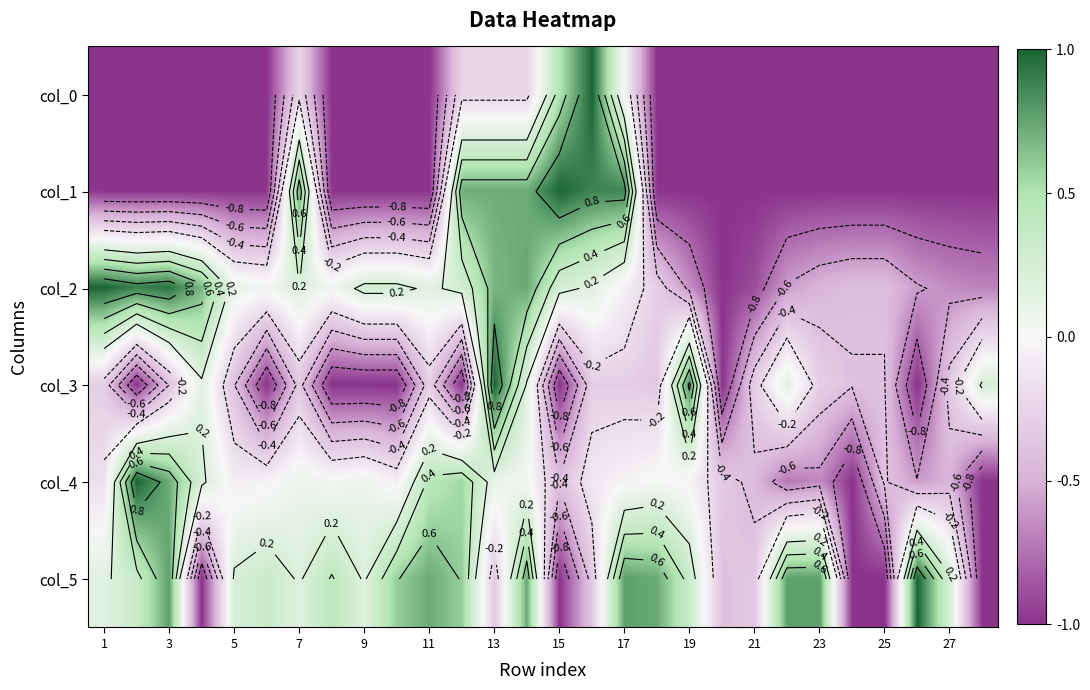

How many positive values does the col_1 series have?

7